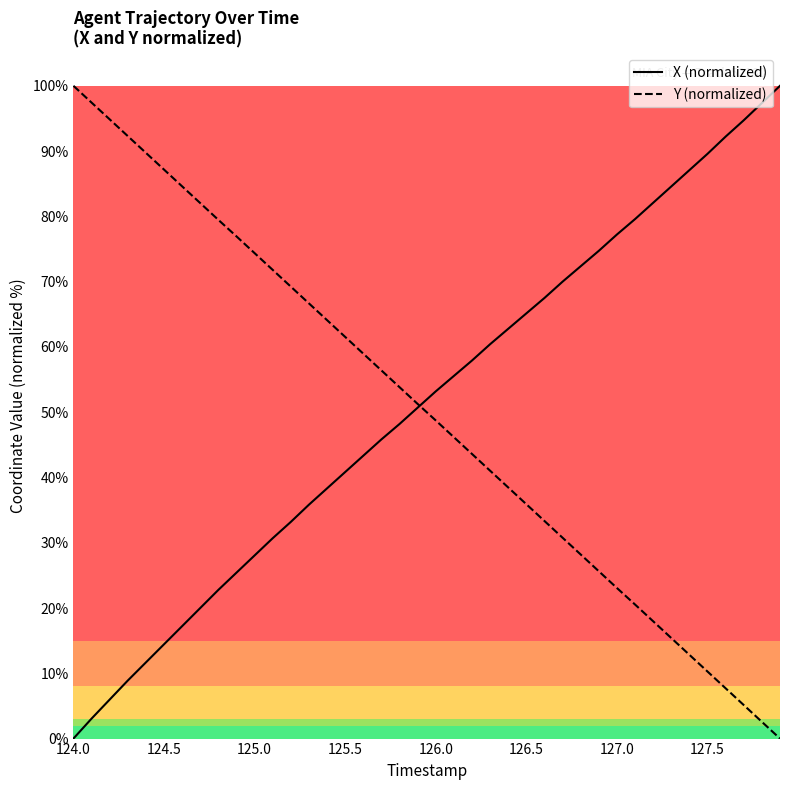

What is the difference between the maximum and second lowest values in the Y (normalized) series?

97.4